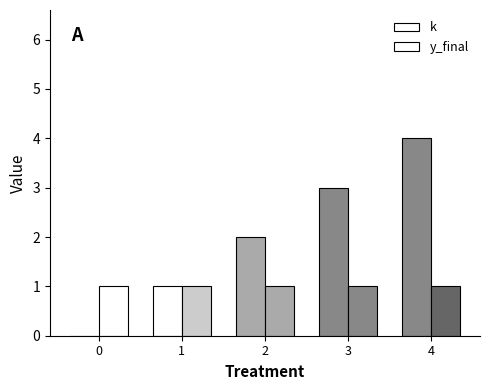

Which series has the widest spread of values?

k